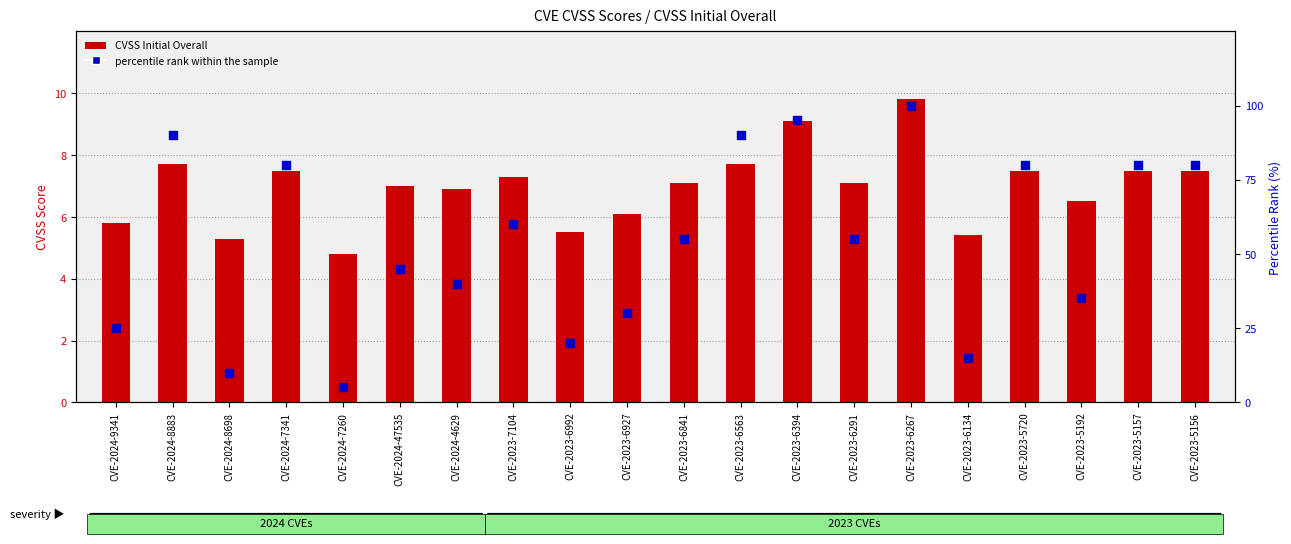

What are all the series names shown in the legend?

CVSS Initial Overall, percentile rank within the sample